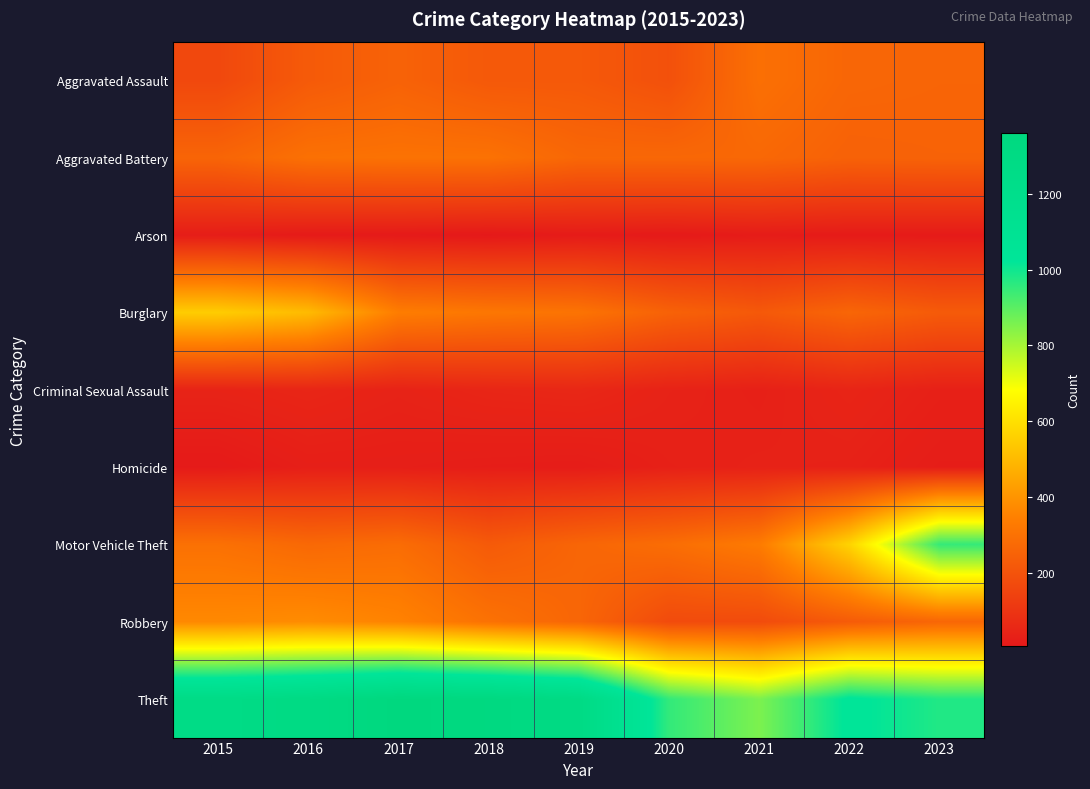

At which label does Robbery first exceed 264?

2015